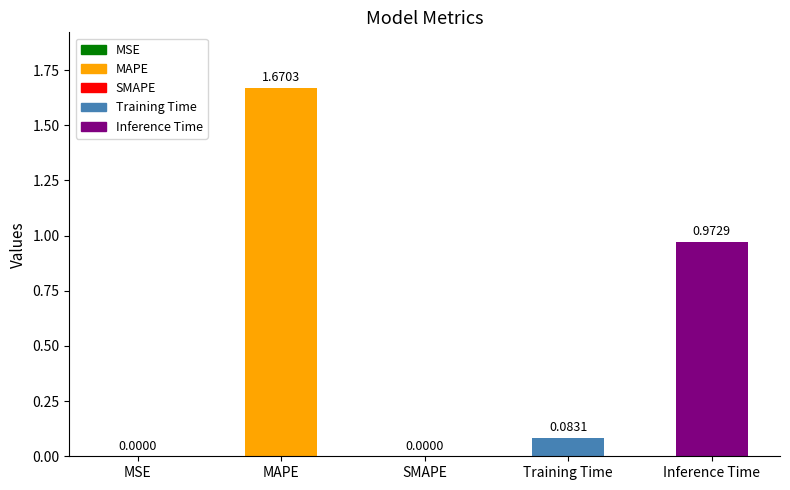

How many categories are shown in the chart?

5